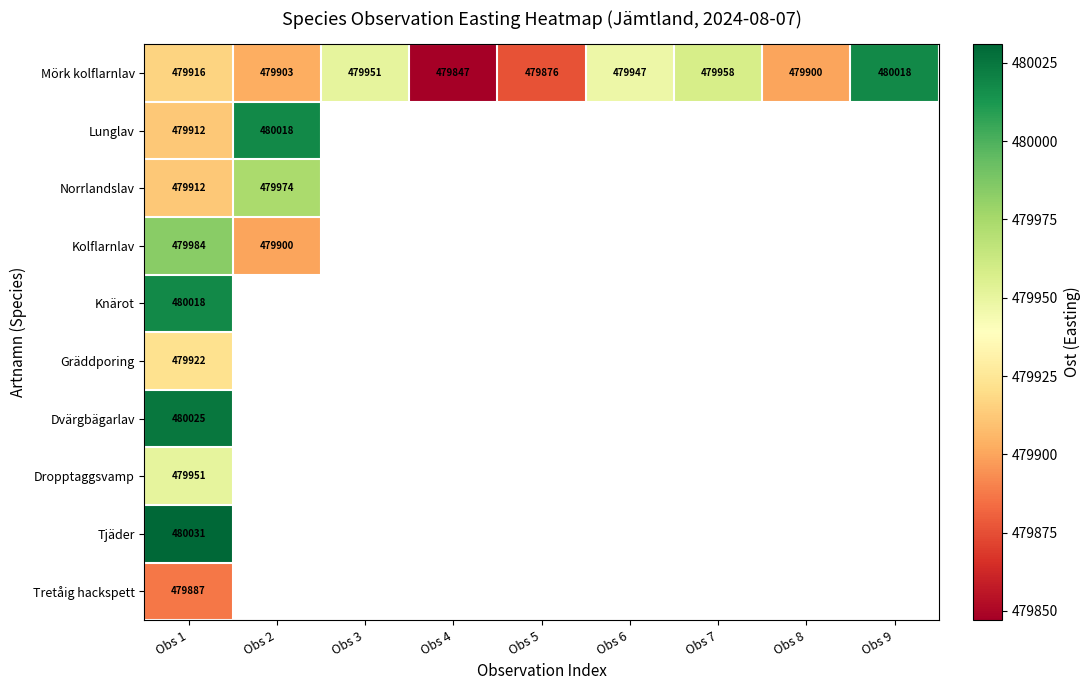

At which category is the sum across all series the highest?

Obs 1